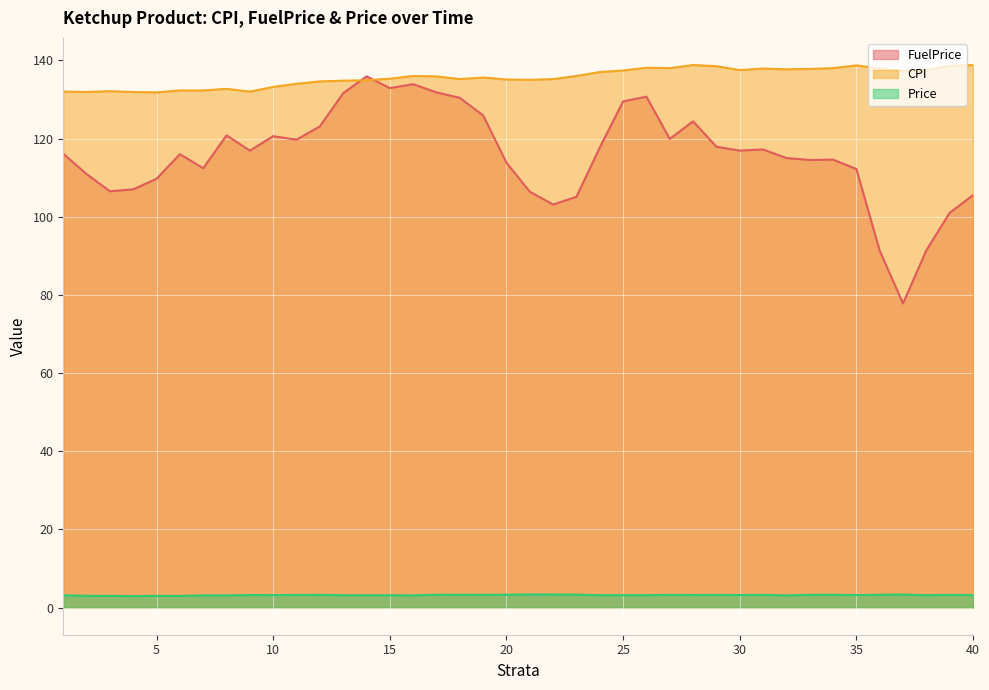

How many lines are shown in the chart?

3